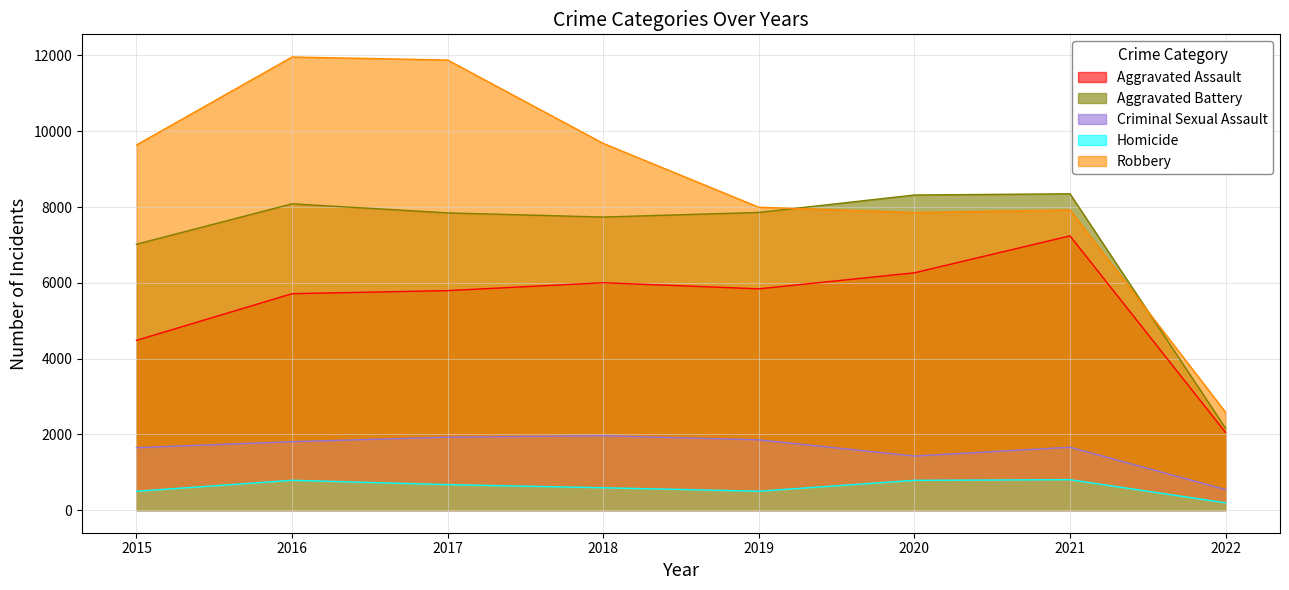

Reading right to left, what are all the values shown in this chart?

Aggravated Assault: 2022=2049	2021=7238	2020=6263	2019=5840	2018=6001	2017=5793	2016=5712	2015=4480
Aggravated Battery: 2022=2161	2021=8349	2020=8317	2019=7857	2018=7735	2017=7845	2016=8085	2015=7018
Criminal Sexual Assault: 2022=542	2021=1658	2020=1426	2019=1854	2018=1962	2017=1924	2016=1805	2015=1648
Homicide: 2022=192	2021=802	2020=785	2019=498	2018=589	2017=672	2016=786	2015=496
Robbery: 2022=2582	2021=7922	2020=7854	2019=7994	2018=9679	2017=11880	2016=11960	2015=9638